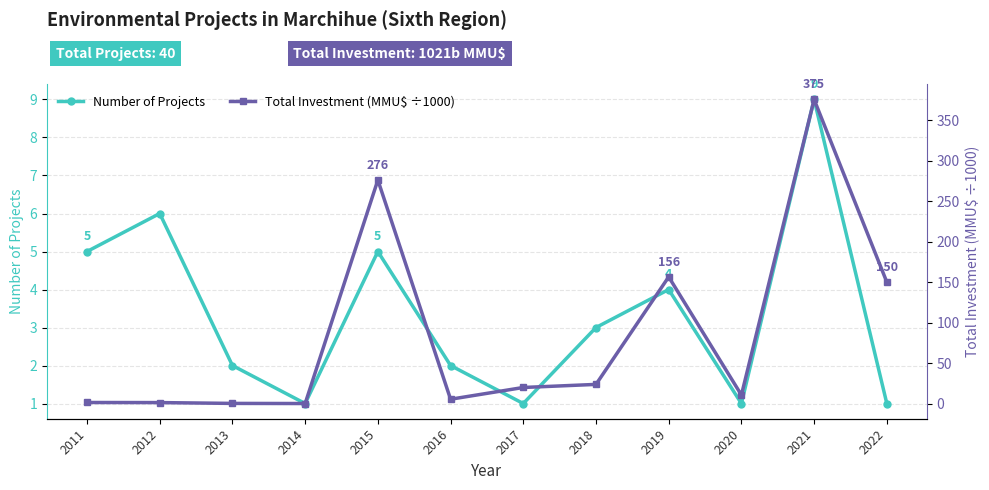

How many lines are shown in the chart?

2